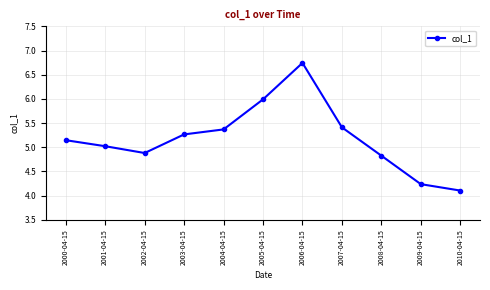

How many points are higher than both their immediate neighbors (excluding endpoints)?

1